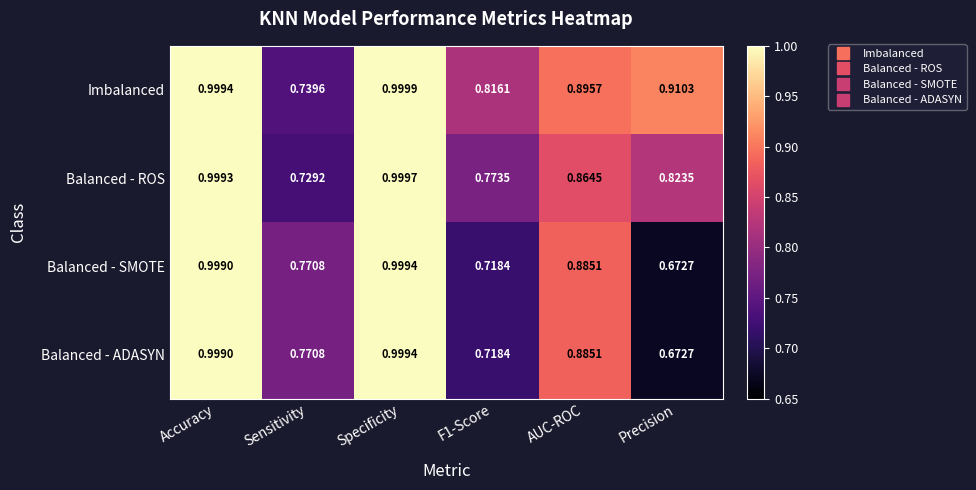

At how many categories does at least one series exceed 0?

6